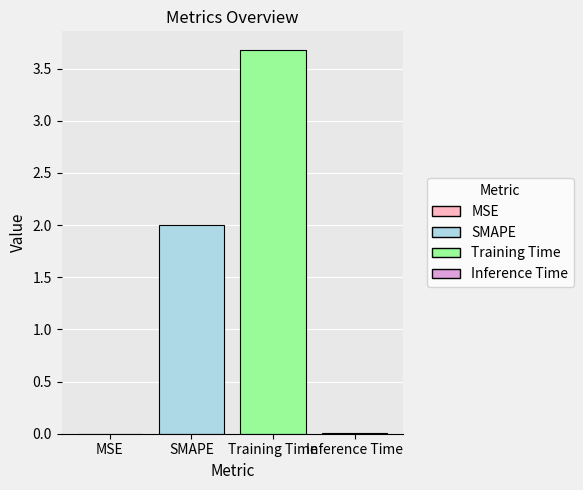

What is the label of the 1st bar from the left?

MSE